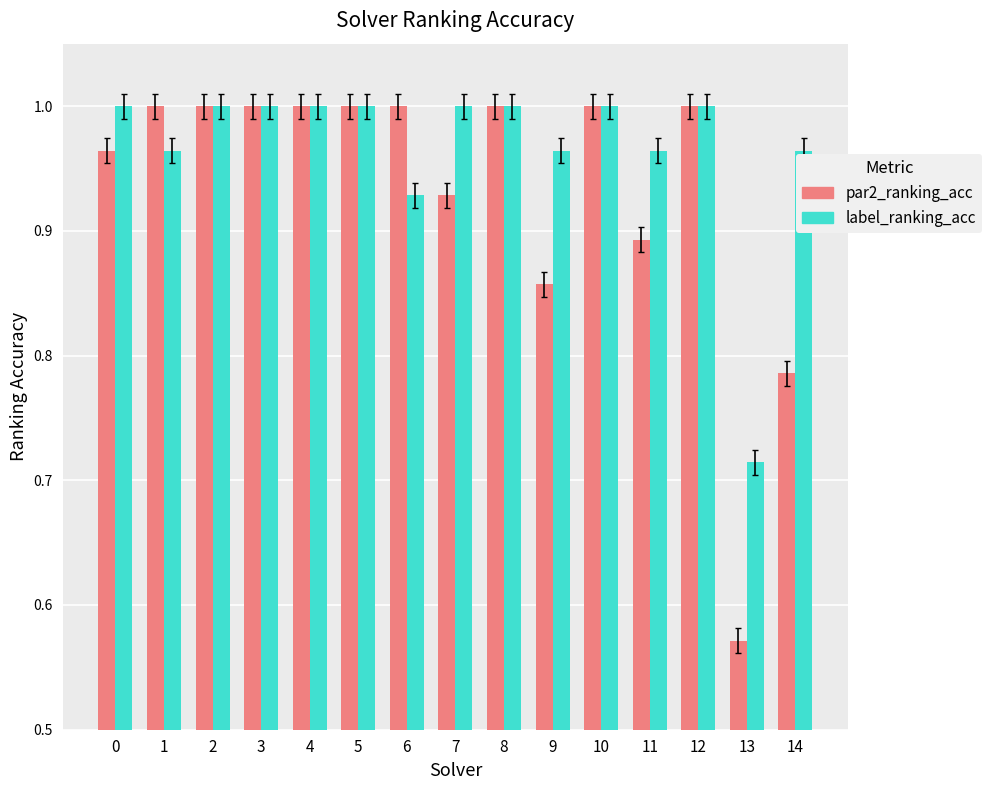

How many bars are there in total?

30